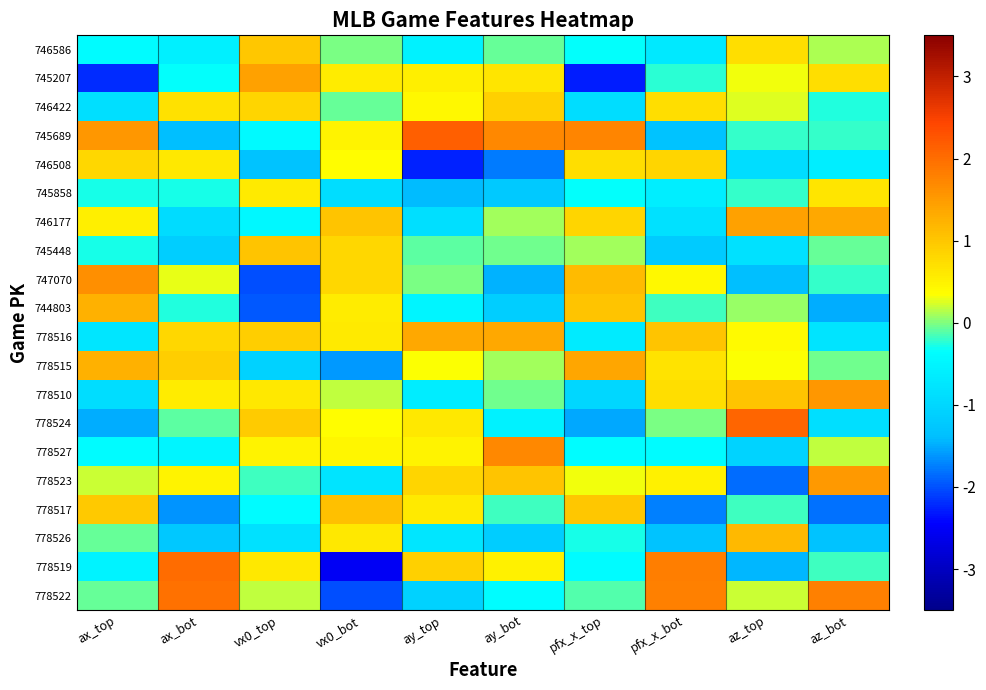

At how many categories does at least one series exceed 1?

10